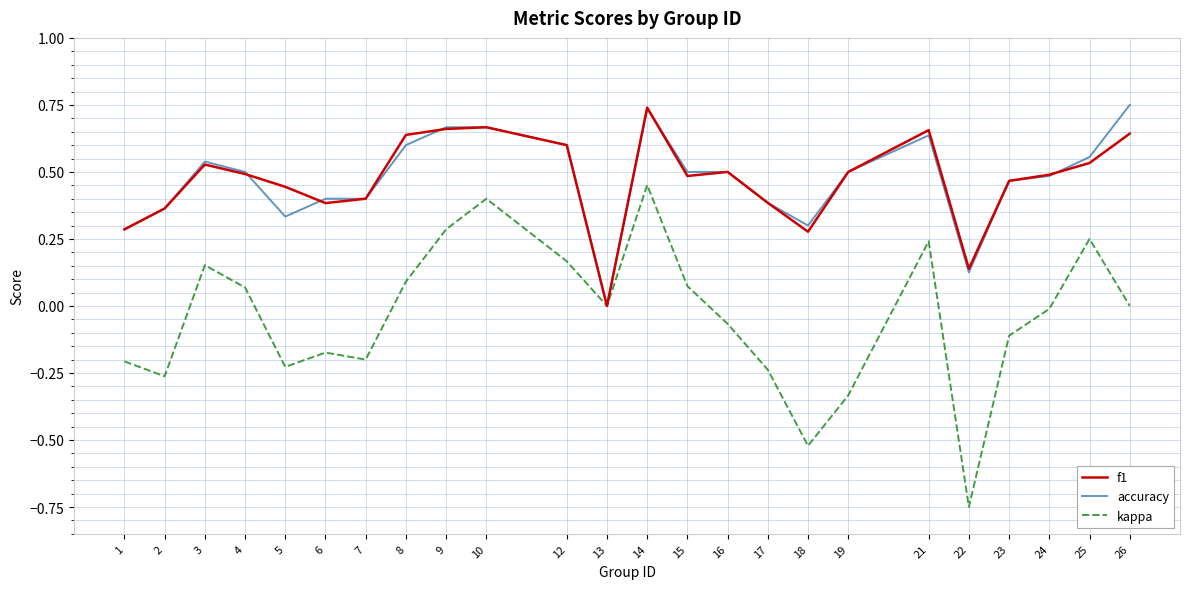

What is the total value across all series at 16?

0.9